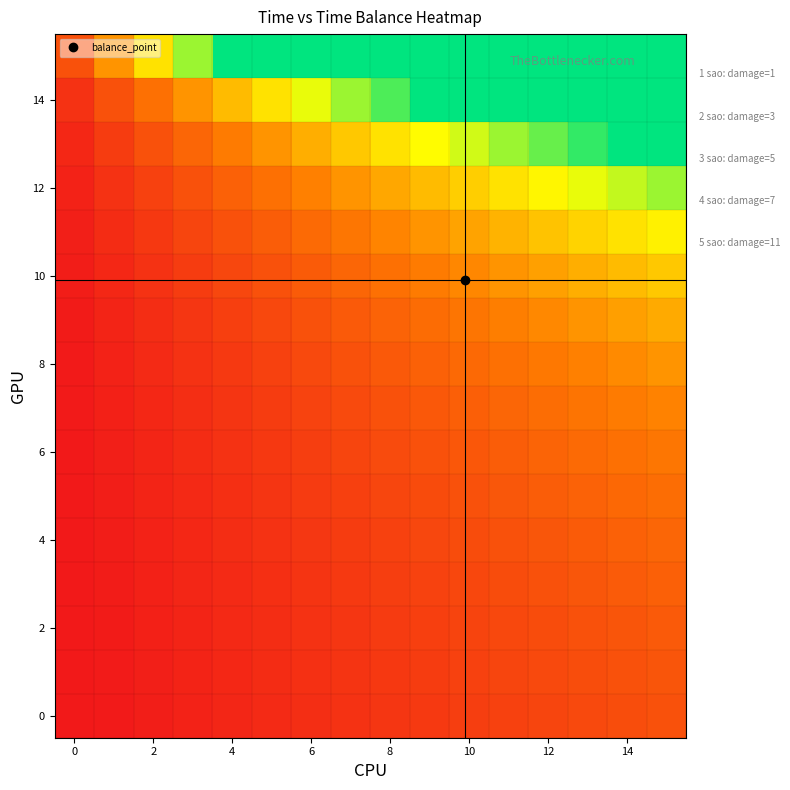

Count the number of categories in the chart.

16